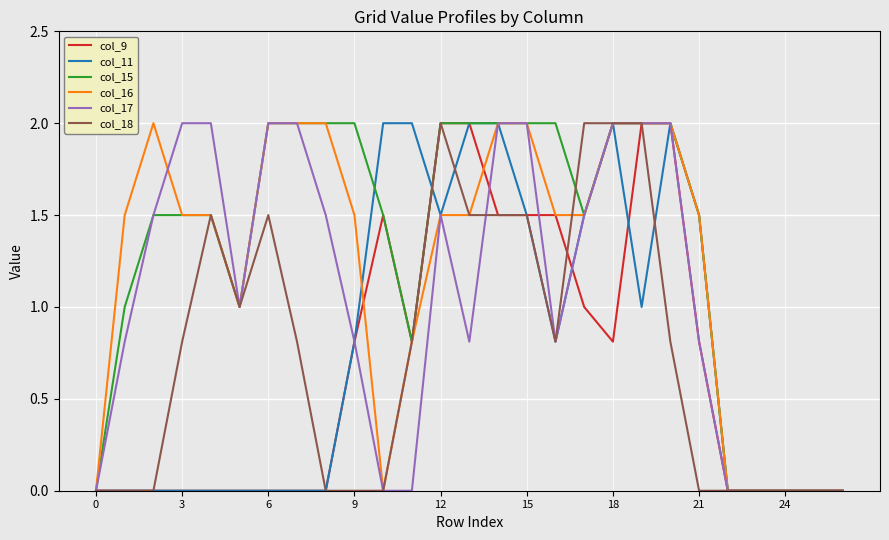

Does the chart have visible grid lines?

Yes